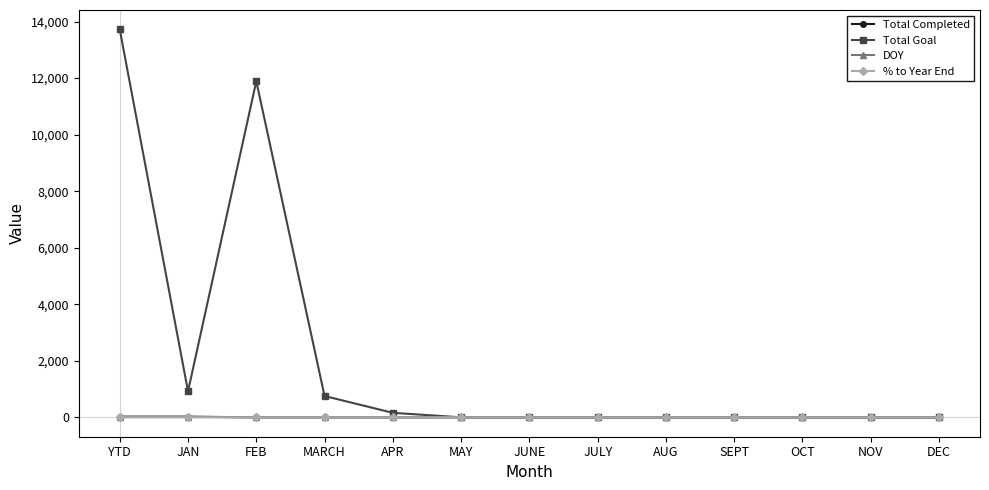

True or false: DOY has a value of 0.0 at FEB.

True